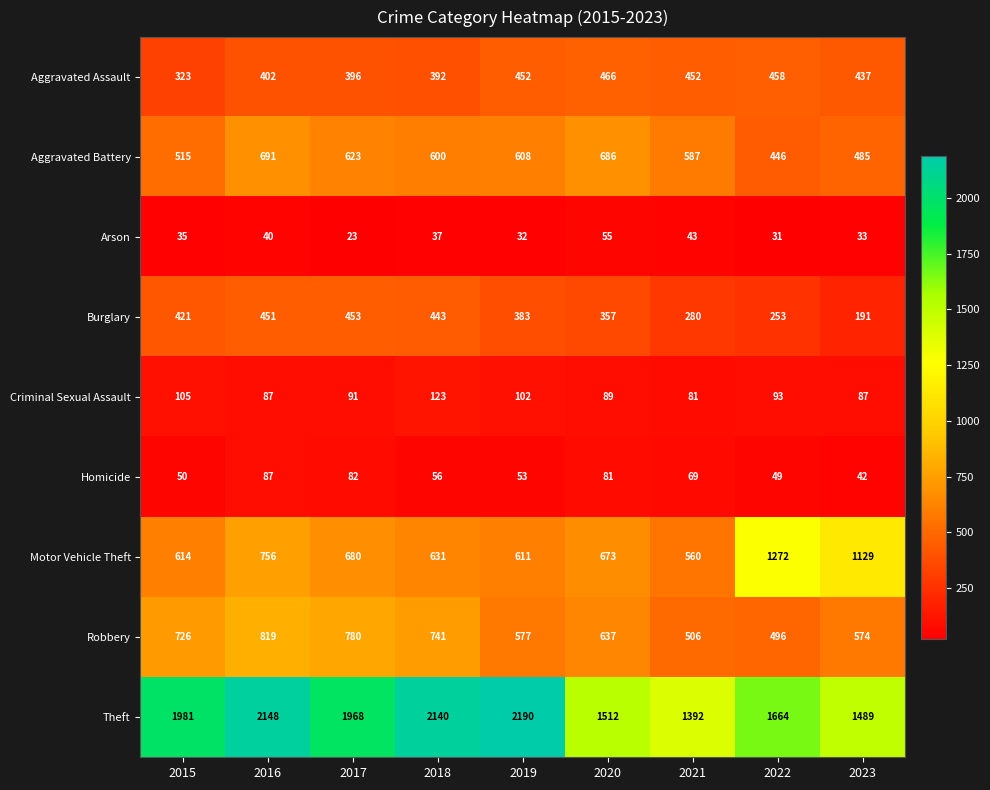

How many distinct data groups are displayed?

9